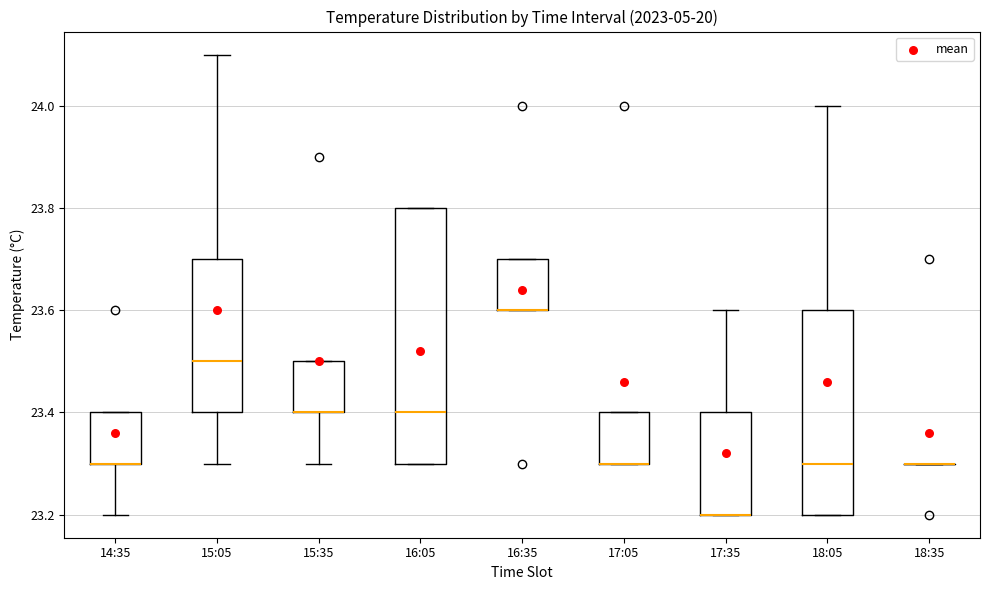

Which box is the tallest, from its lower edge to its upper edge?

16:05